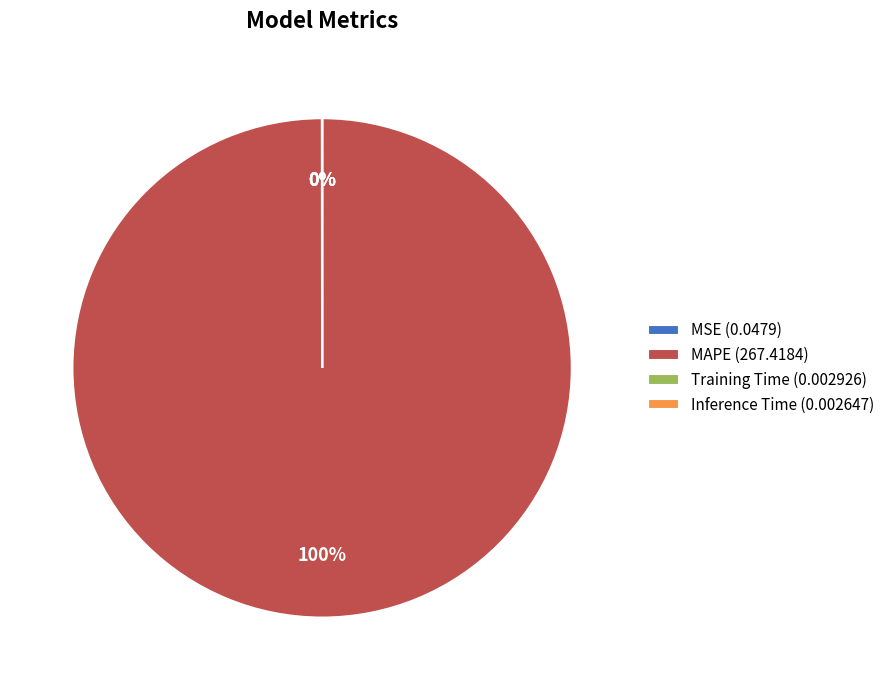

To the nearest percent, what is the average slice percentage?

25%